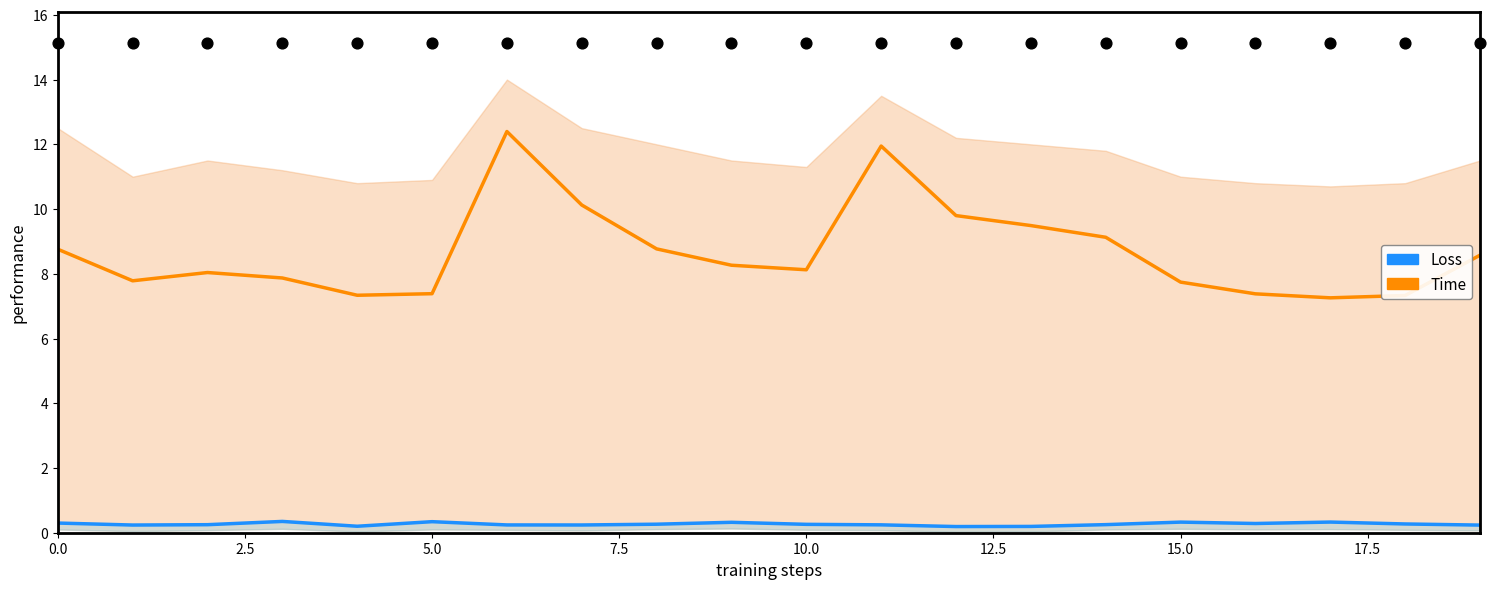

Which series contains the lowest Y value?

Loss